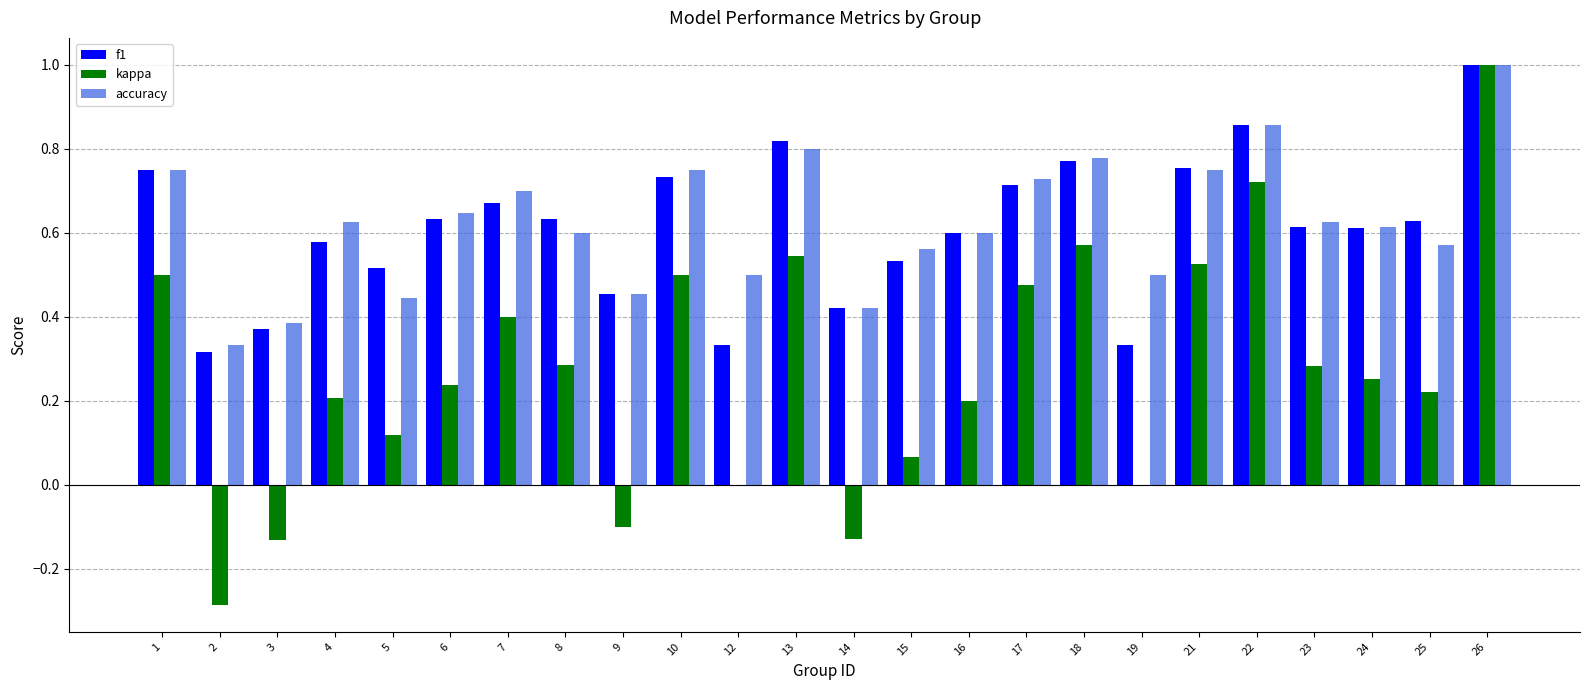

At which category is the sum across all series the highest?

26